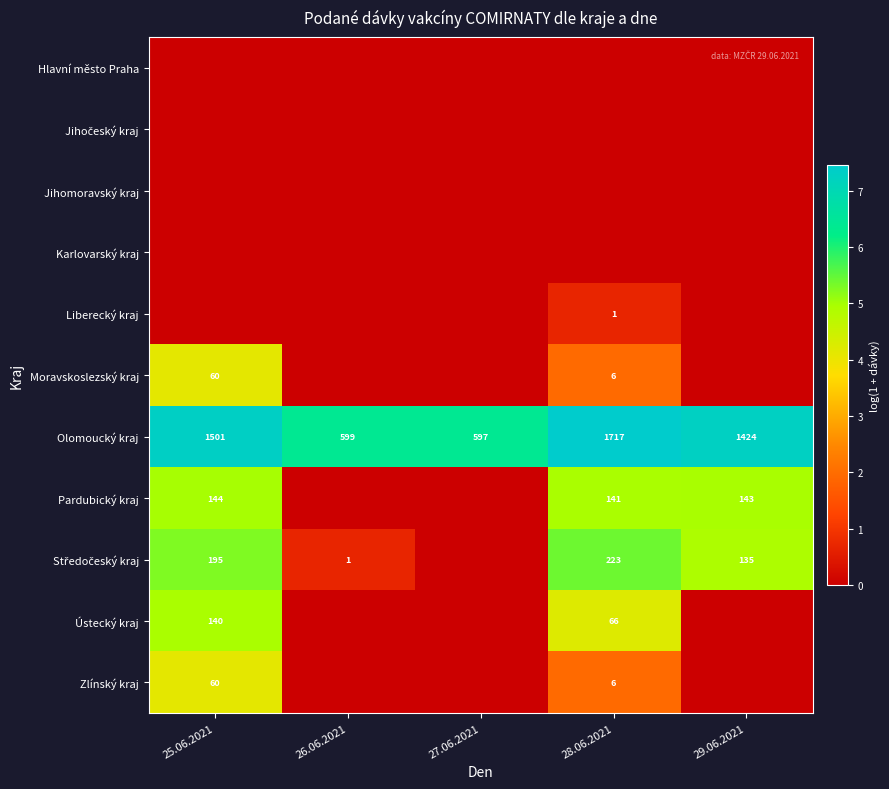

At which label does Olomoucký kraj first exceed 1424?

25.06.2021